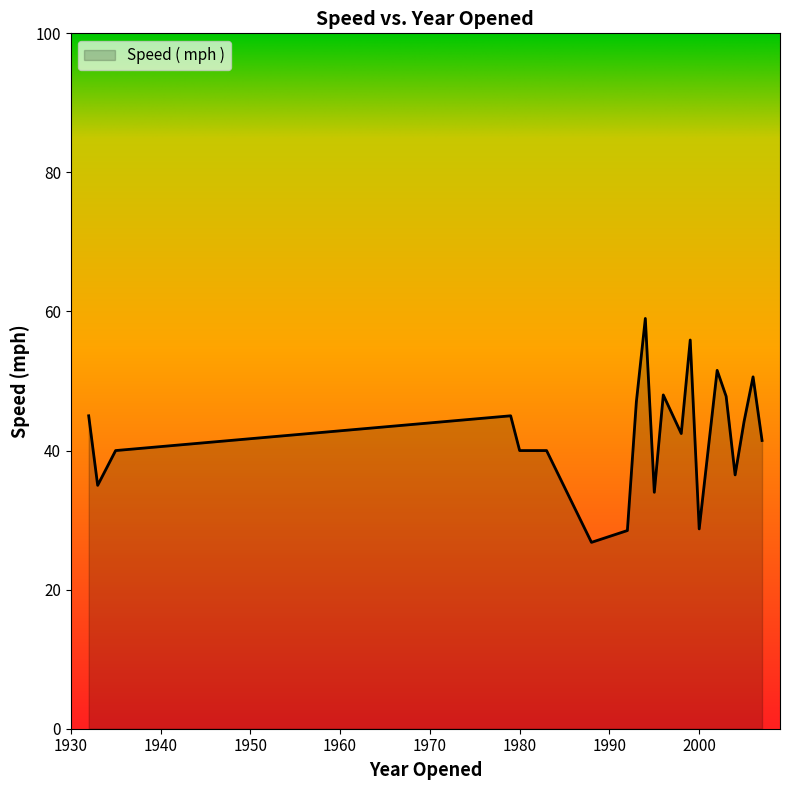

What is the maximum value shown in the chart?

59.0